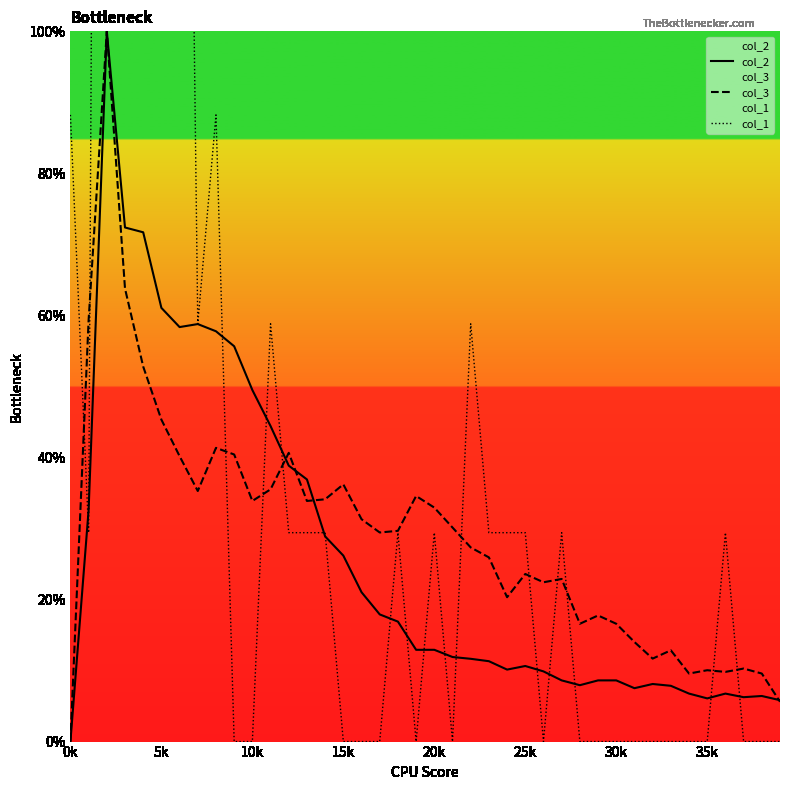

True or false: col_1 has a value of 0.0 at 28.

True